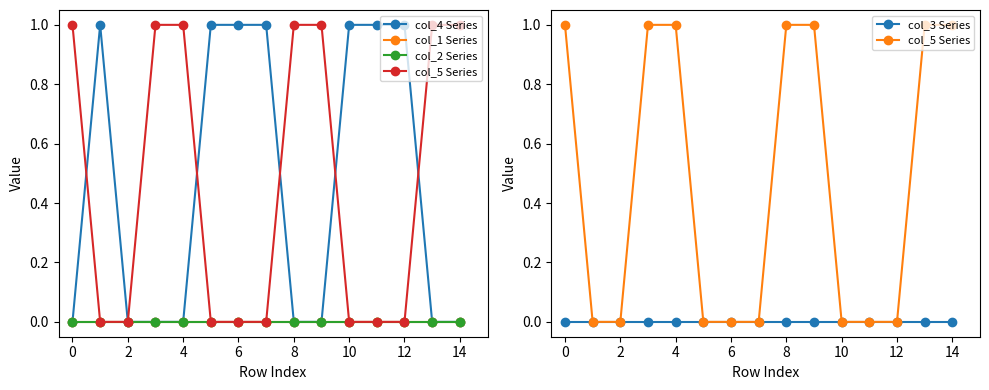

Reading right to left, extract all data points from this chart.

col_4 Series: 0	0	1	1	1	0	0	1	1	1	0	0	0	1	0
col_1 Series: 0	0	0	0	0	0	0	0	0	0	0	0	0	0	0
col_2 Series: 0	0	0	0	0	0	0	0	0	0	0	0	0	0	0
col_5 Series: 1	1	0	0	0	1	1	0	0	0	1	1	0	0	1
col_3 Series: 0	0	0	0	0	0	0	0	0	0	0	0	0	0	0